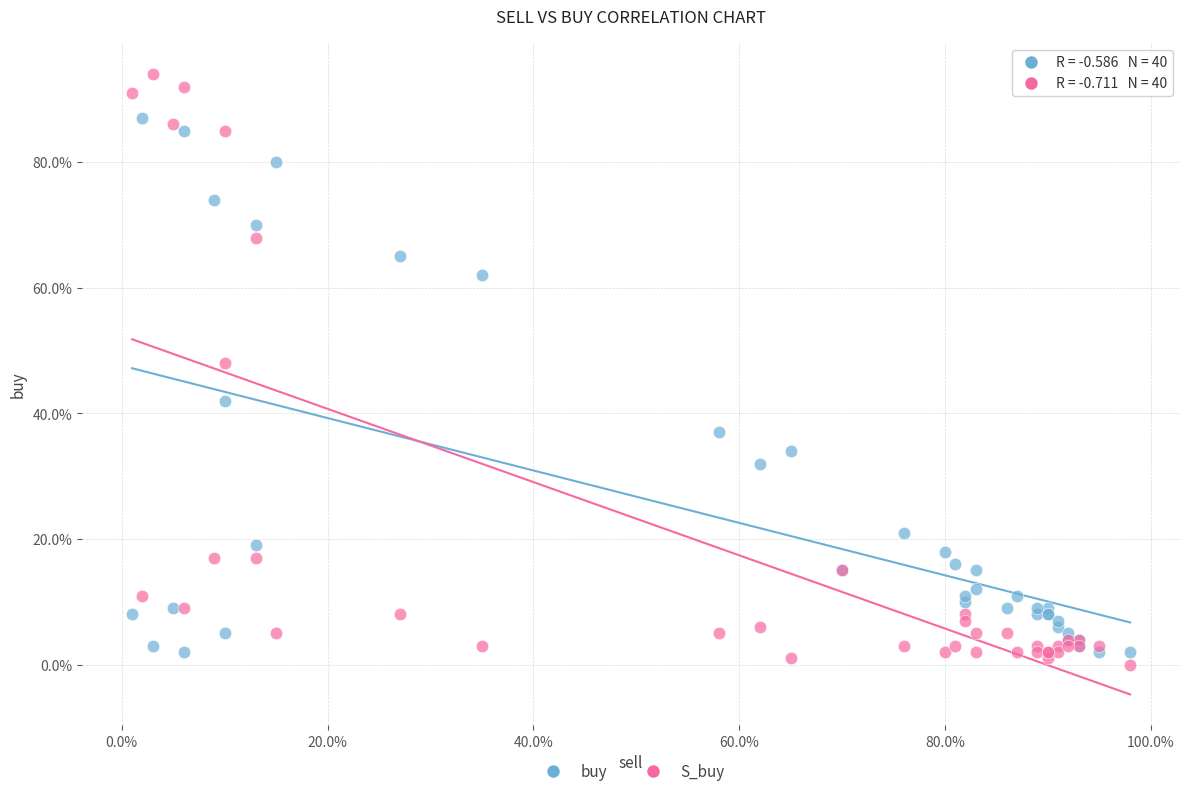

What are all the series names shown in the legend?

buy, S_buy